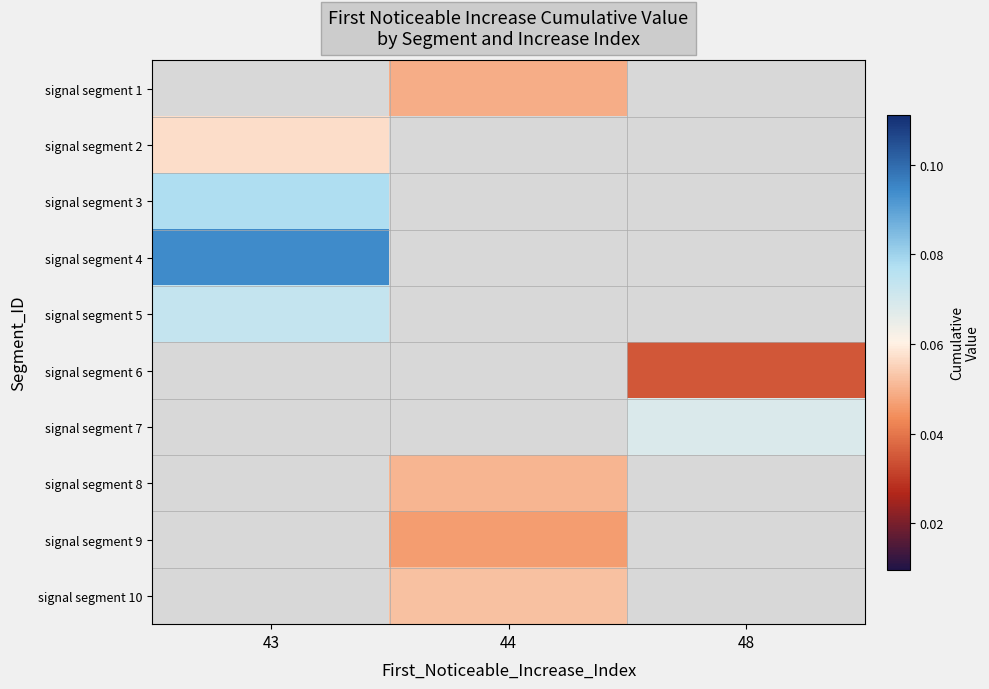

At which label is signal segment 3 closest to 0?

43